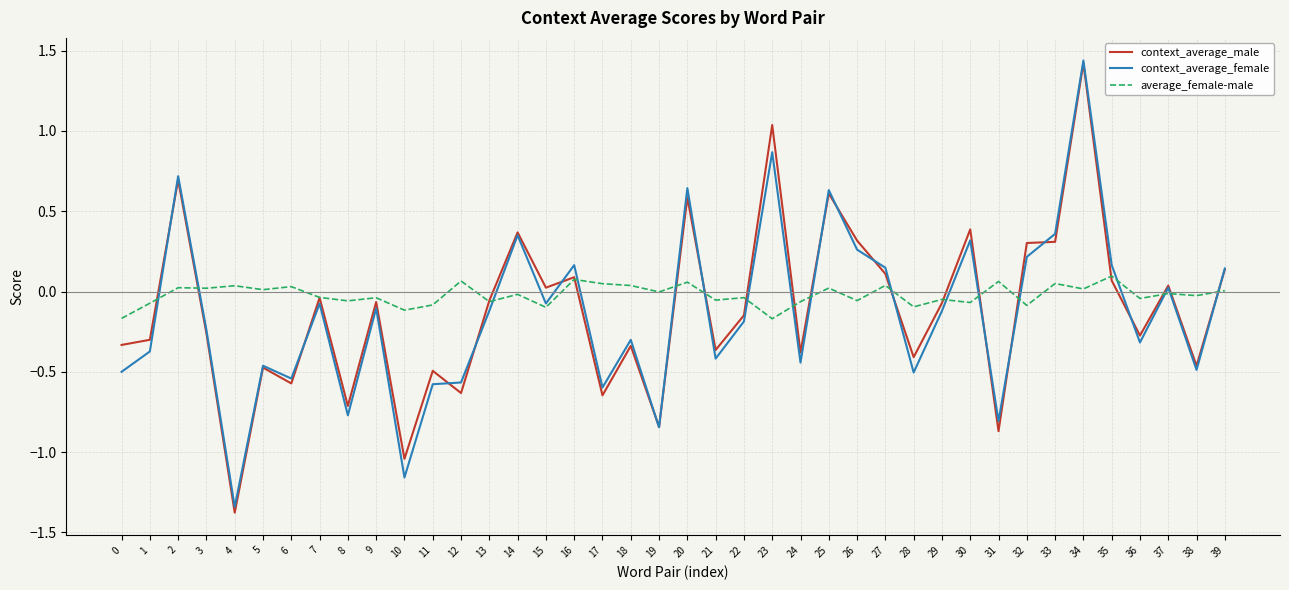

At which category is the sum across all series the highest?

34